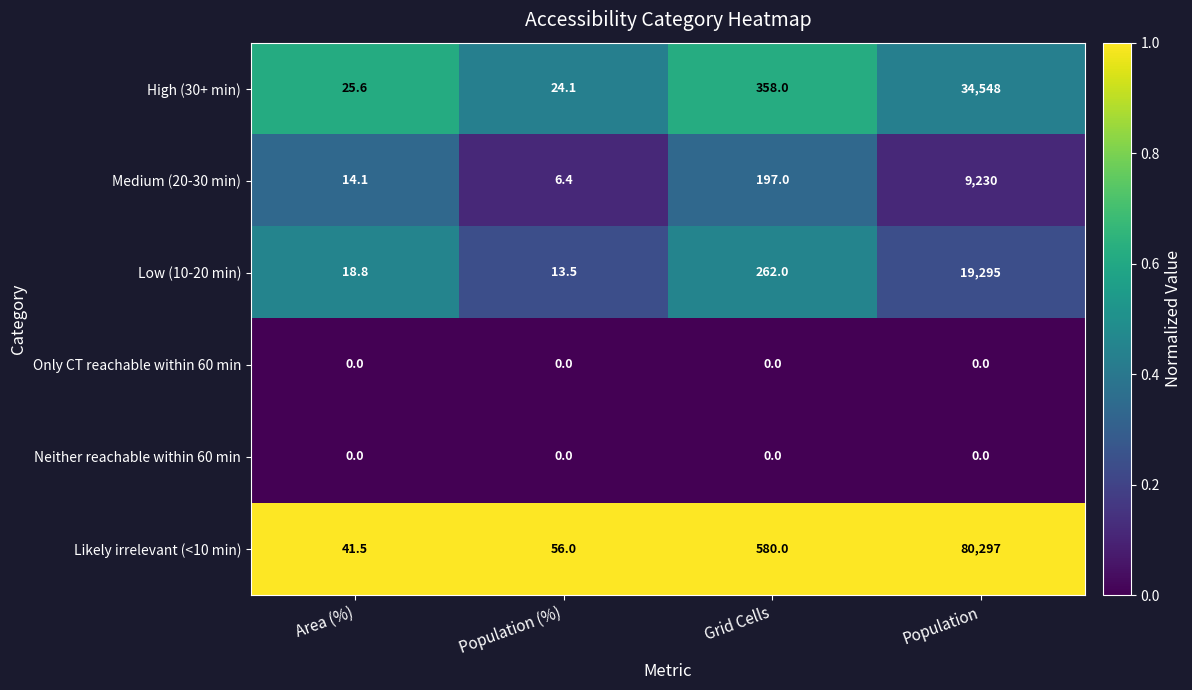

Between Grid Cells and Population, which series saw the biggest shift?

Likely irrelevant (<10 min)